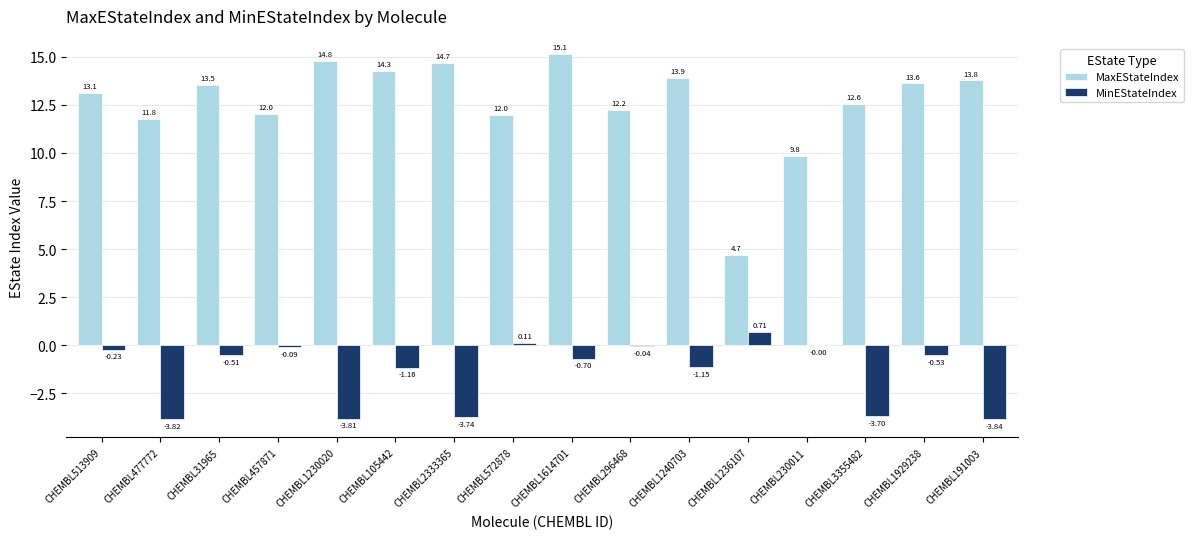

How many categories are shown in the chart?

16